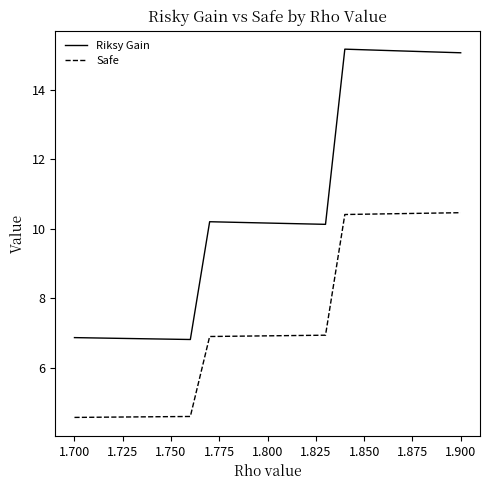

How many values in the Safe series exceed 6?

14